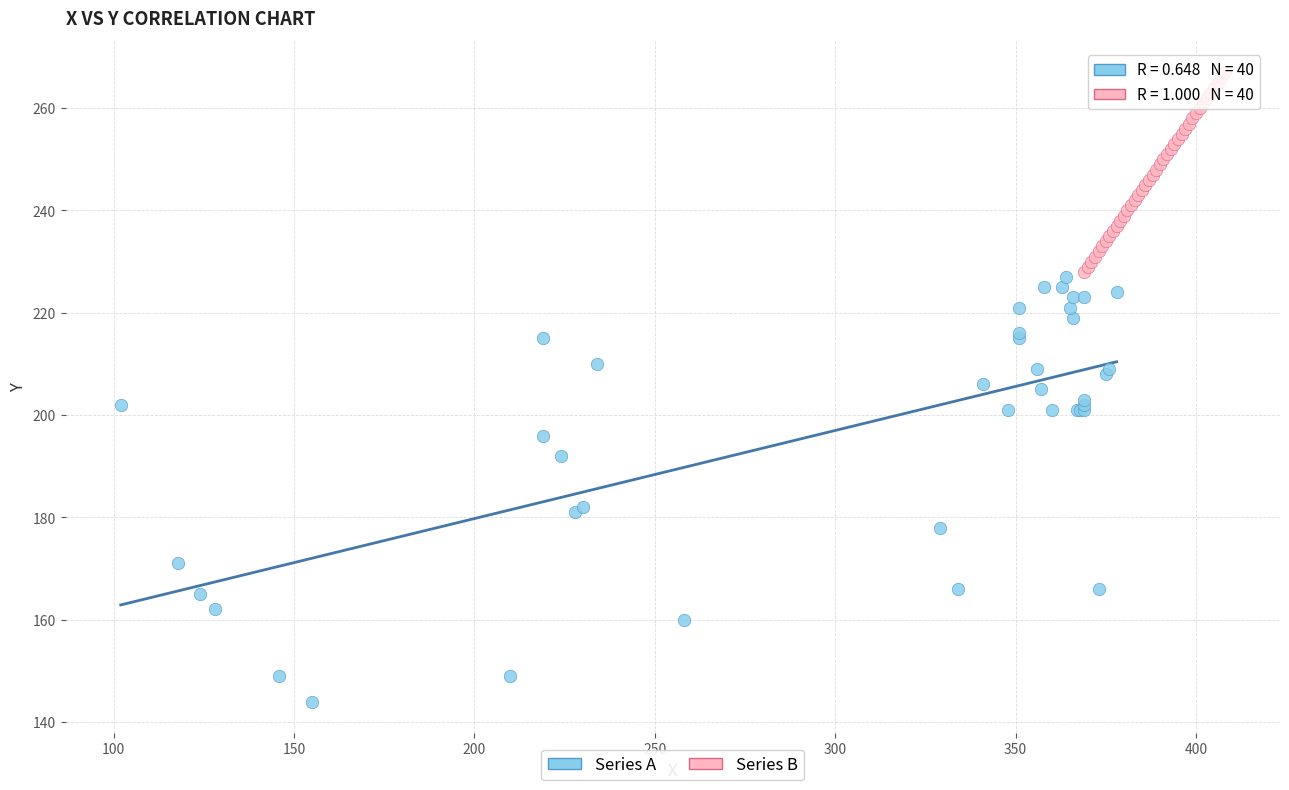

What are all the series names shown in the legend?

Series A, Series B